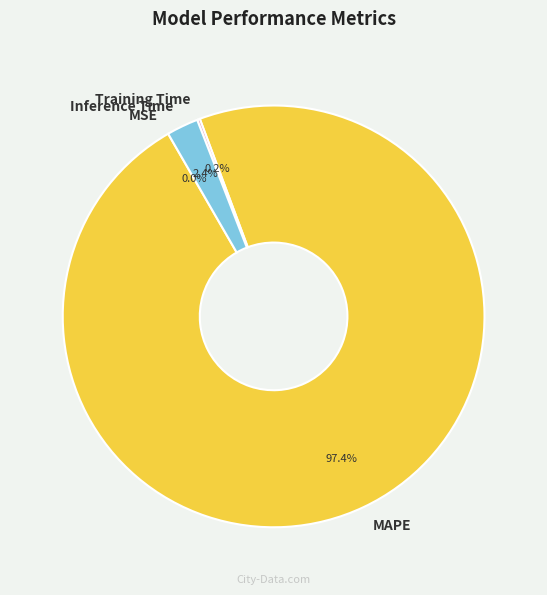

Which category has the biggest portion of the pie?

MAPE